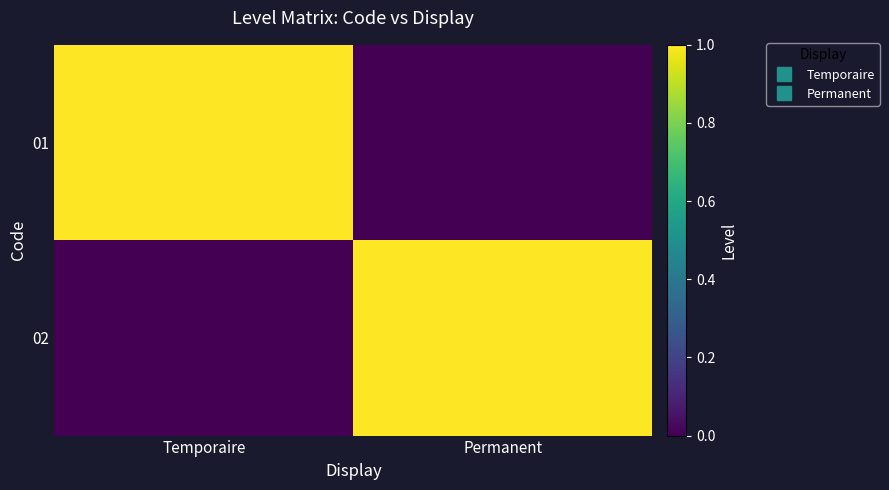

What is the difference between the highest and lowest values at Temporaire?

1